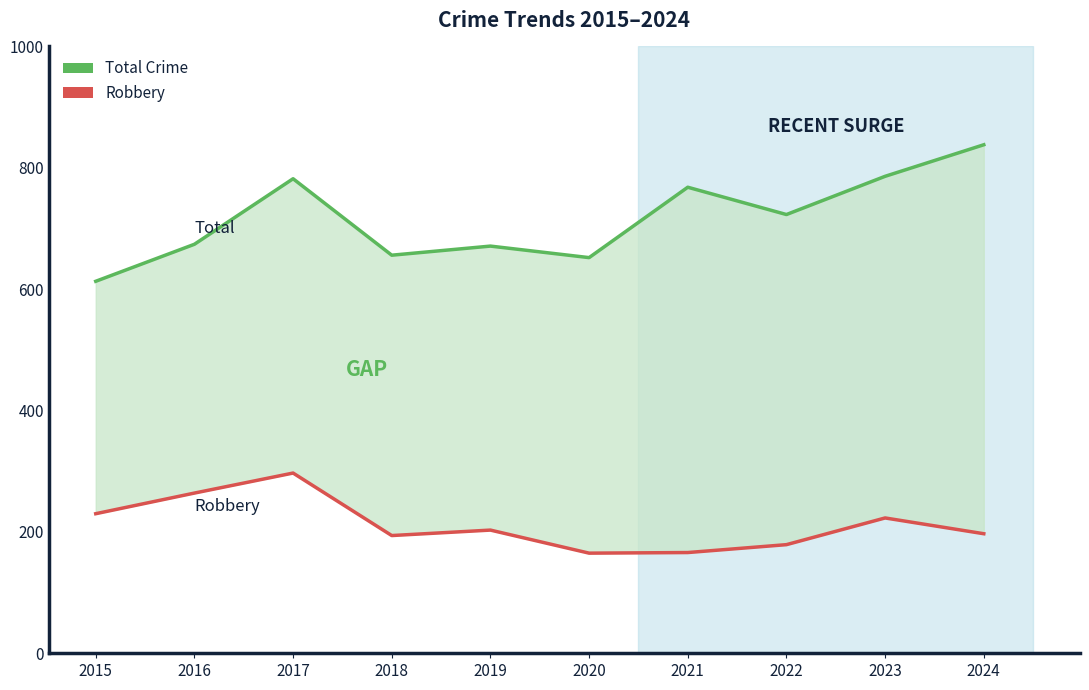

Which label corresponds to the largest value in the chart?

2024